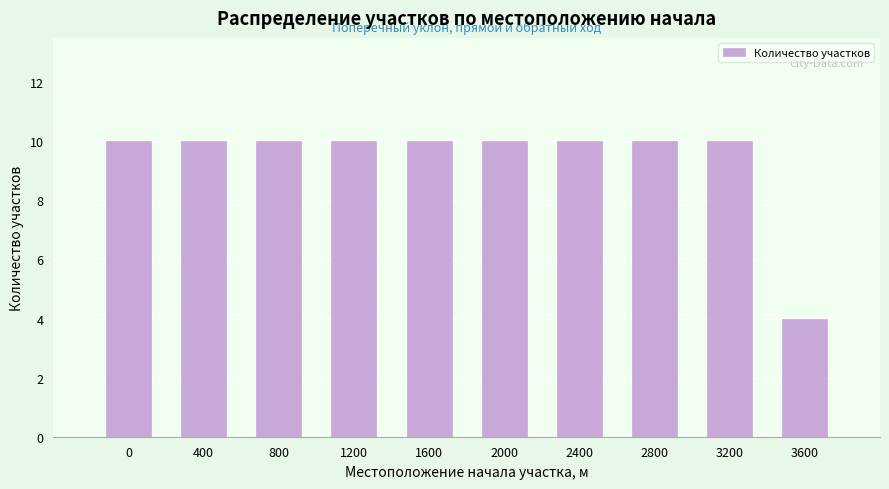

Reading right to left, extract all data points from this chart.

4	10	10	10	10	10	10	10	10	10